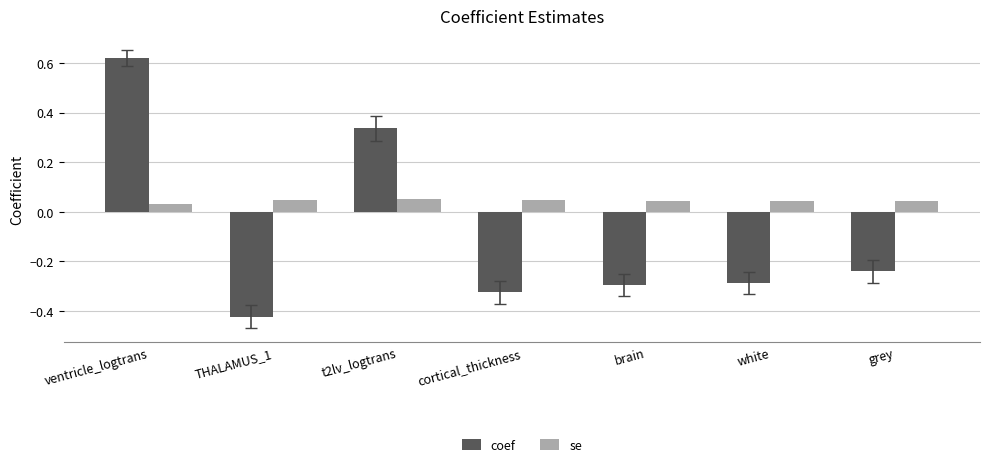

Rank the series by their average value, from highest to lowest.

se, coef